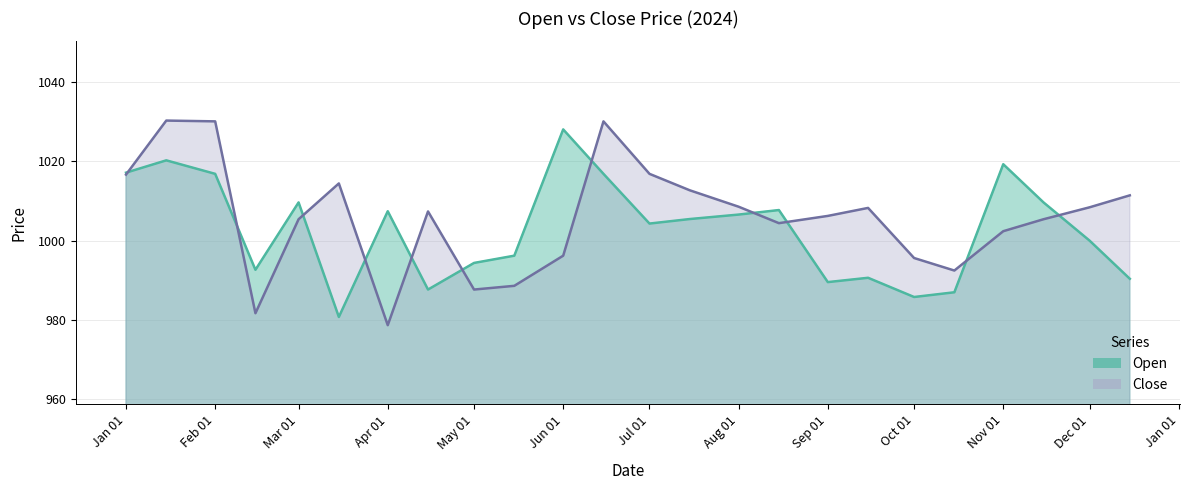

What is the minimum value for Close?

978.6